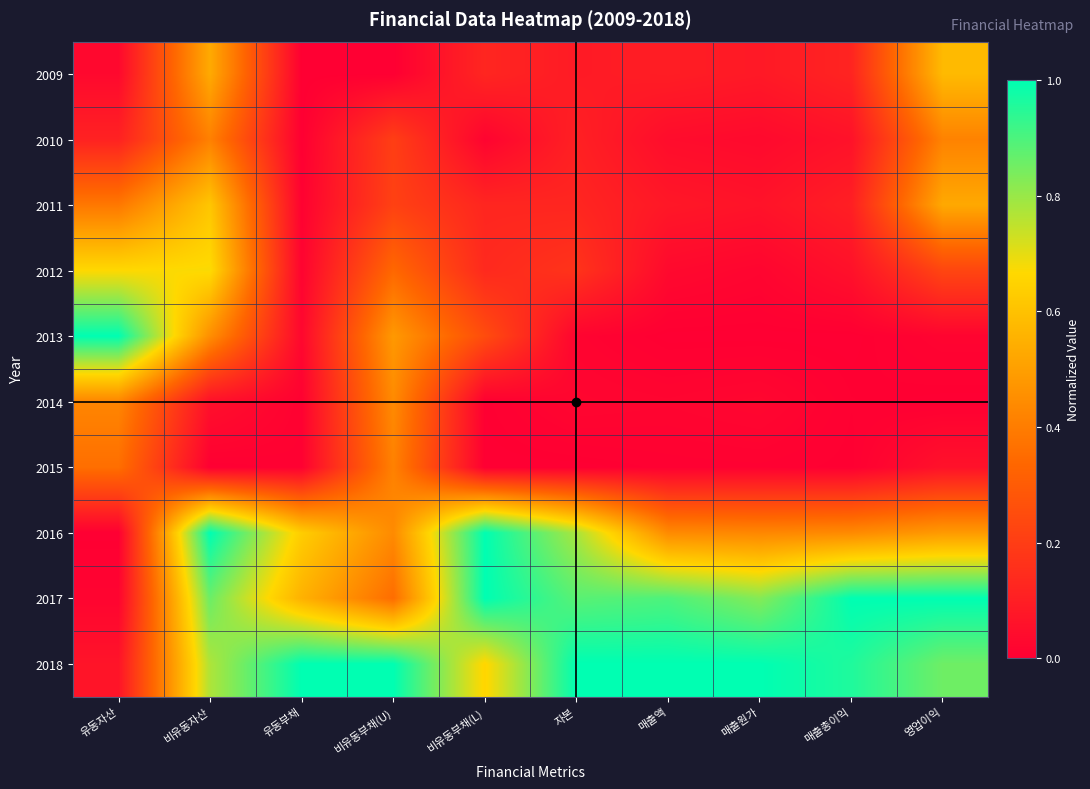

Reading right to left, list all the values displayed in this chart.

2009: 영업이익=0.6	매출총이익=0.1	매출원가=0.1	매출액=0.1	자본=0.1	비유동부채(L)=0.1	비유동부채(U)=0.0	유동부채=0.0	비유동자산=0.5	유동자산=0.0
2010: 영업이익=0.4	매출총이익=0.1	매출원가=0.0	매출액=0.0	자본=0.1	비유동부채(L)=0.0	비유동부채(U)=0.2	유동부채=0.0	비유동자산=0.4	유동자산=0.1
2011: 영업이익=0.5	매출총이익=0.1	매출원가=0.1	매출액=0.1	자본=0.1	비유동부채(L)=0.1	비유동부채(U)=0.2	유동부채=0.0	비유동자산=0.6	유동자산=0.4
2012: 영업이익=0.2	매출총이익=0.1	매출원가=0.0	매출액=0.0	자본=0.2	비유동부채(L)=0.1	비유동부채(U)=0.3	유동부채=0.0	비유동자산=0.7	유동자산=0.7
2013: 영업이익=0.0	매출총이익=0.0	매출원가=0.0	매출액=0.0	자본=0.0	비유동부채(L)=0.2	비유동부채(U)=0.5	유동부채=0.0	비유동자산=0.5	유동자산=1.0
2014: 영업이익=0.0	매출총이익=0.0	매출원가=0.0	매출액=0.0	자본=0.0	비유동부채(L)=0.0	비유동부채(U)=0.4	유동부채=0.0	비유동자산=0.1	유동자산=0.4
2015: 영업이익=0.1	매출총이익=0.0	매출원가=0.0	매출액=0.0	자본=0.0	비유동부채(L)=0.0	비유동부채(U)=0.4	유동부채=0.0	비유동자산=0.0	유동자산=0.4
2016: 영업이익=0.5	매출총이익=0.4	매출원가=0.4	매출액=0.4	자본=0.8	비유동부채(L)=1.0	비유동부채(U)=0.4	유동부채=0.6	비유동자산=1.0	유동자산=0.0
2017: 영업이익=1.0	매출총이익=1.0	매출원가=0.8	매출액=0.9	자본=0.9	비유동부채(L)=1.0	비유동부채(U)=0.4	유동부채=0.6	비유동자산=0.9	유동자산=0.0
2018: 영업이익=0.9	매출총이익=1.0	매출원가=1.0	매출액=1.0	자본=1.0	비유동부채(L)=0.7	비유동부채(U)=1.0	유동부채=1.0	비유동자산=0.8	유동자산=0.1